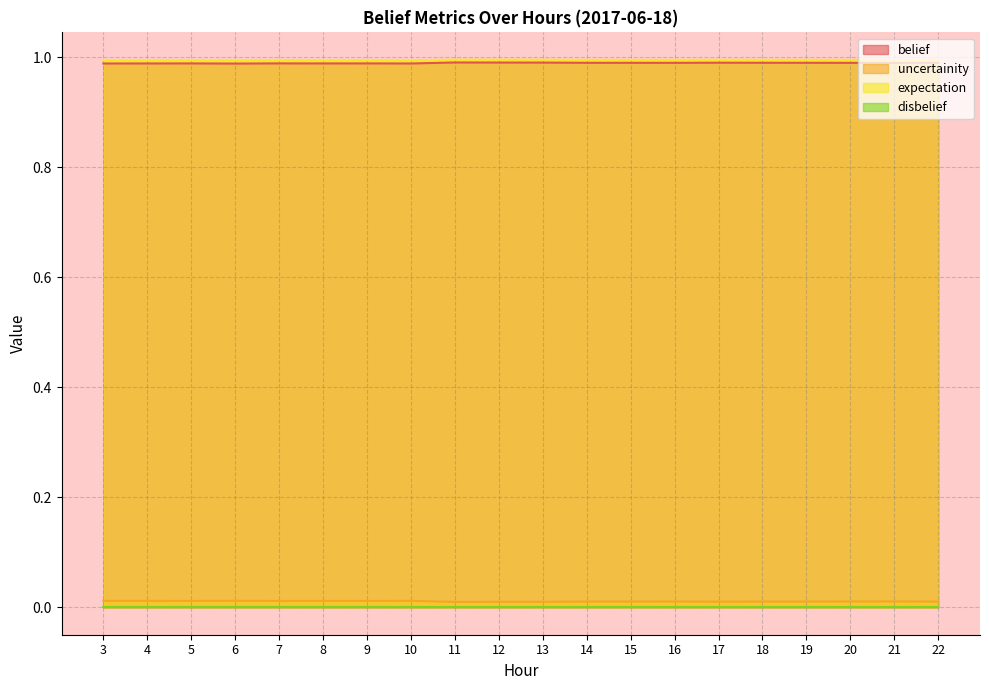

What is the maximum value shown in the chart?

1.0